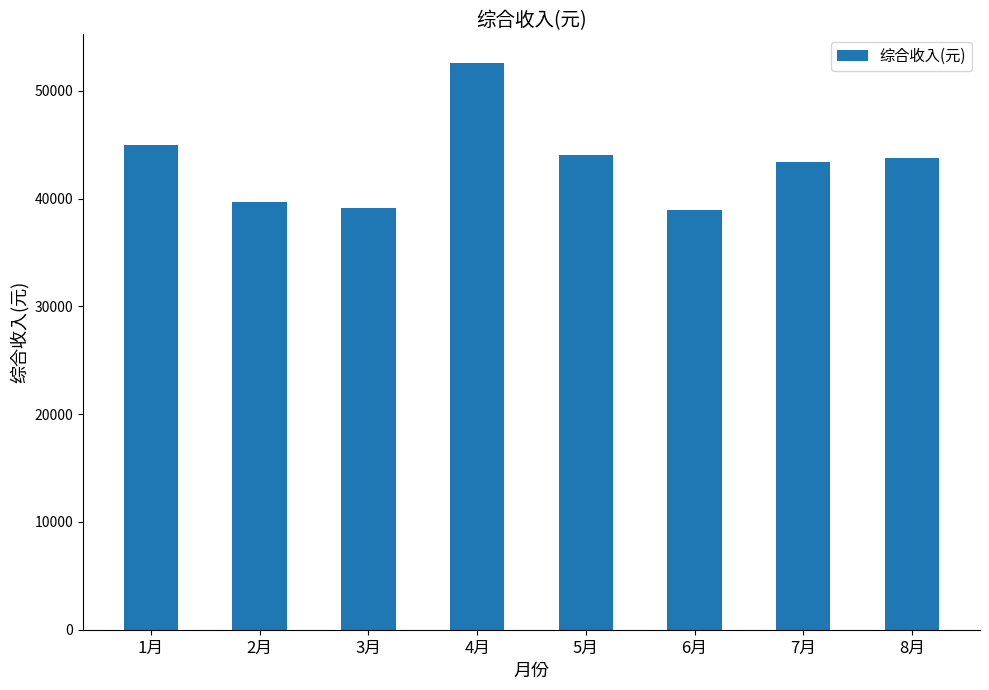

What is the difference between the maximum and minimum values?

13678.1